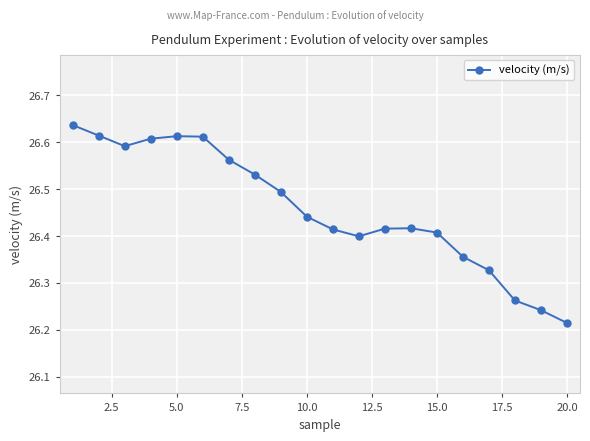

What is the difference between the second highest and minimum values?

0.4